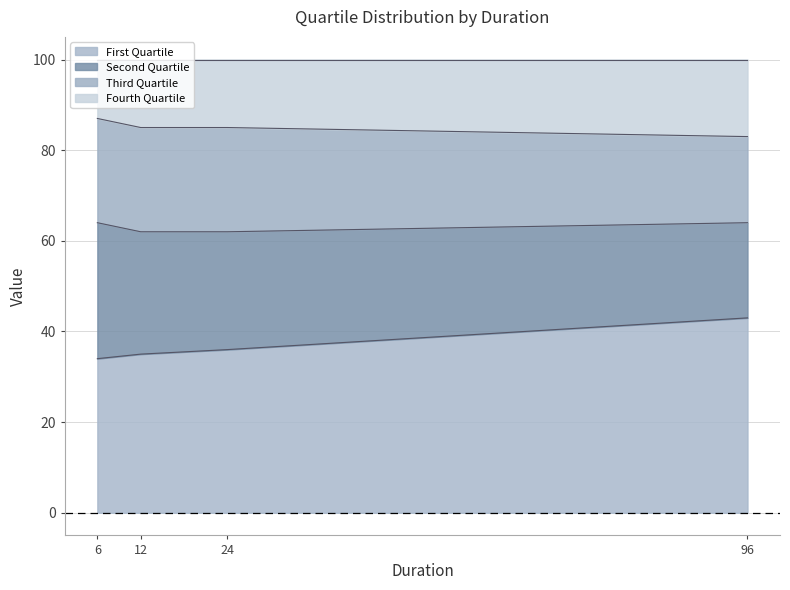

What is the total value across all series at 96?

100